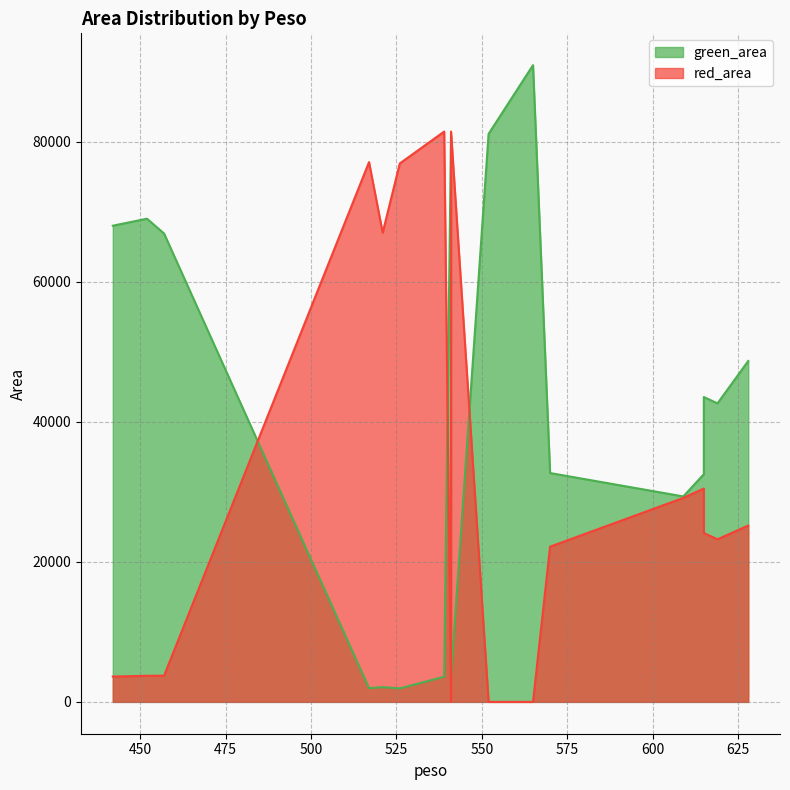

Reading right to left, list all the values displayed in this chart.

green_area: 619=42615.0	457=66870.0	517=1954.0	539=3592.5	615=43525.0	442=67982.0	609=29331.0	552=81093.0	521=2104.0	570=32670.0	565=90901.0	541=3592.5	615=32502.0	541=80676.0	628=48670.0	452=68983.0	526=1923.0
red_area: 619=23215.0	457=3738.0	517=77059.0	539=81423.5	615=24101.0	442=3621.0	609=29122.5	552=0.0	521=66978.0	570=22160.5	565=0.0	541=81423.5	615=30455.5	541=0.0	628=25173.5	452=3724.0	526=76869.0